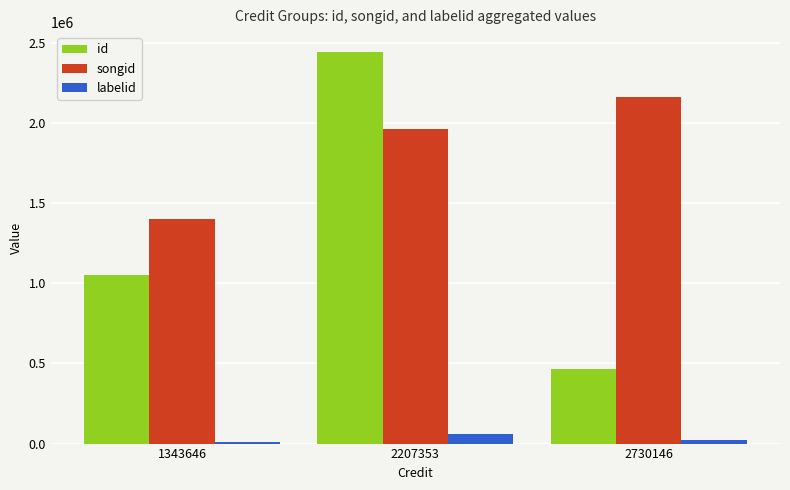

How many groups of bars are there?

3